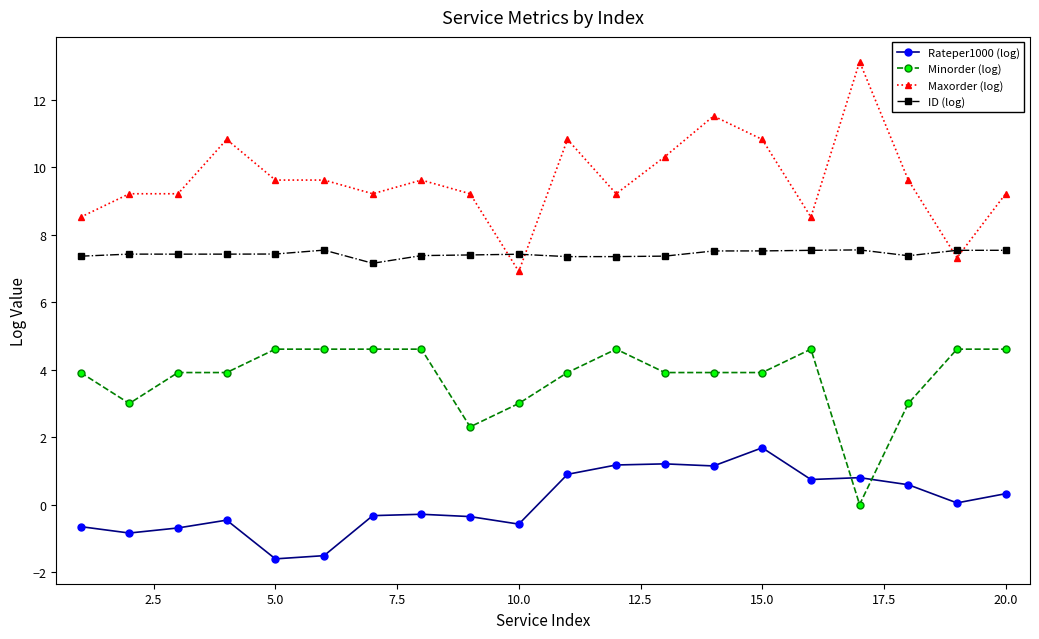

How many lines are shown in the chart?

4